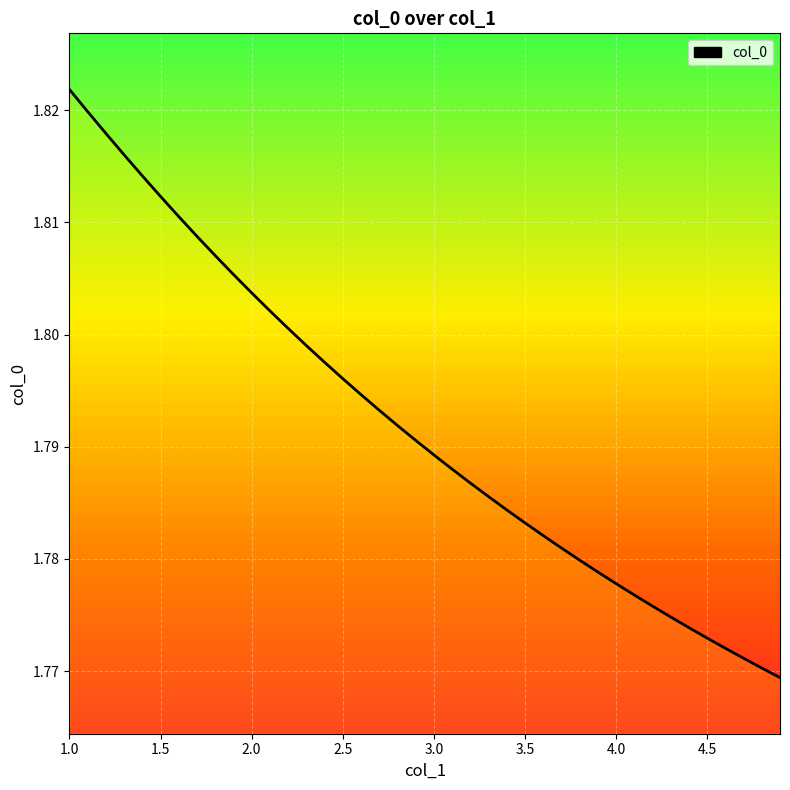

How many distinct data groups are displayed?

1